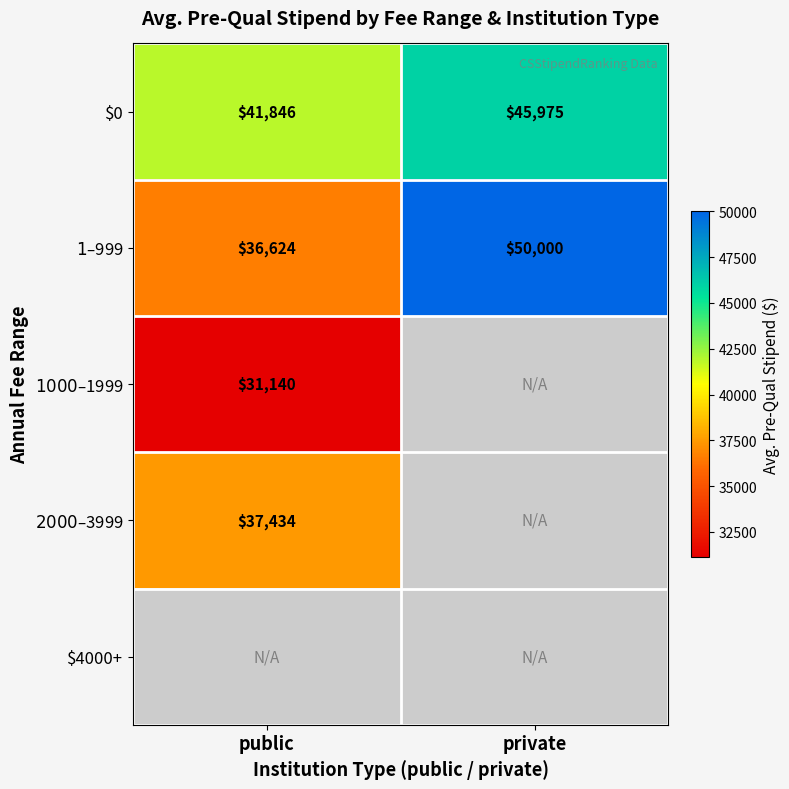

Where is $0 nearest to the value 43910?

public